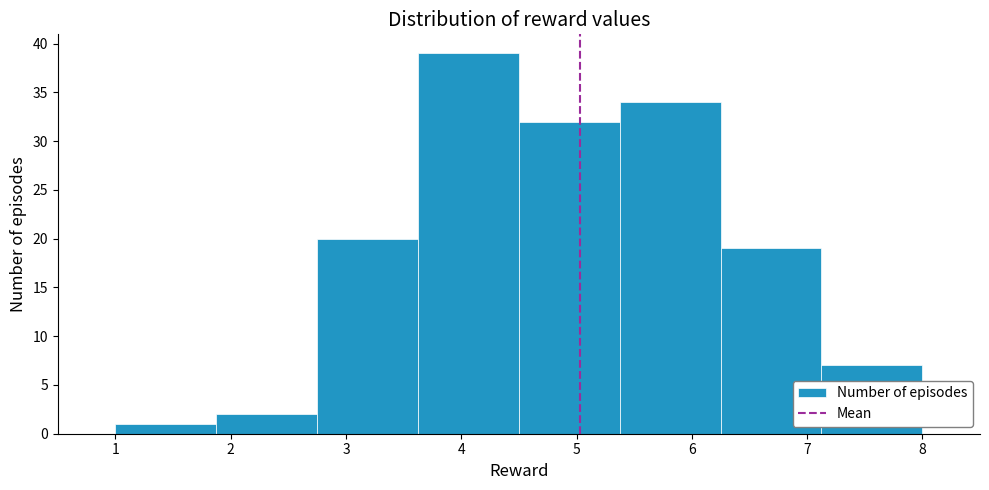

Reading left to right, list every bar in this chart as the range it spans on the x-axis followed by its height. Neither the bar edges nor the heights are printed on the chart, so give them approximately, as read against the axes.

1.0 to 1.9: 1
1.9 to 2.8: 2
2.8 to 3.6: 20
3.6 to 4.5: 39
4.5 to 5.4: 32
5.4 to 6.3: 34
6.3 to 7.1: 19
7.1 to 8.0: 7